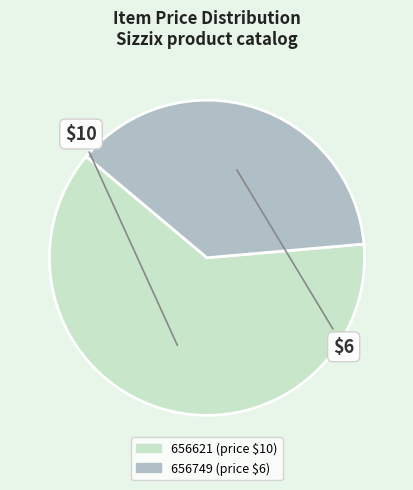

Is there any slice that represents more than half of the pie?

Yes